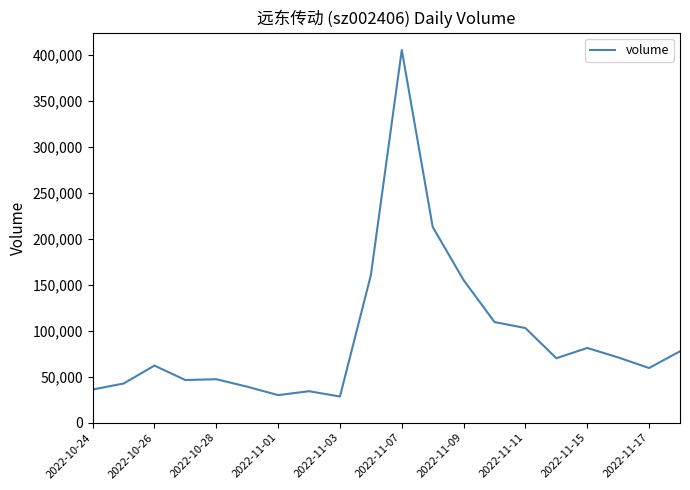

Does the chart display data point markers on the line(s)?

No